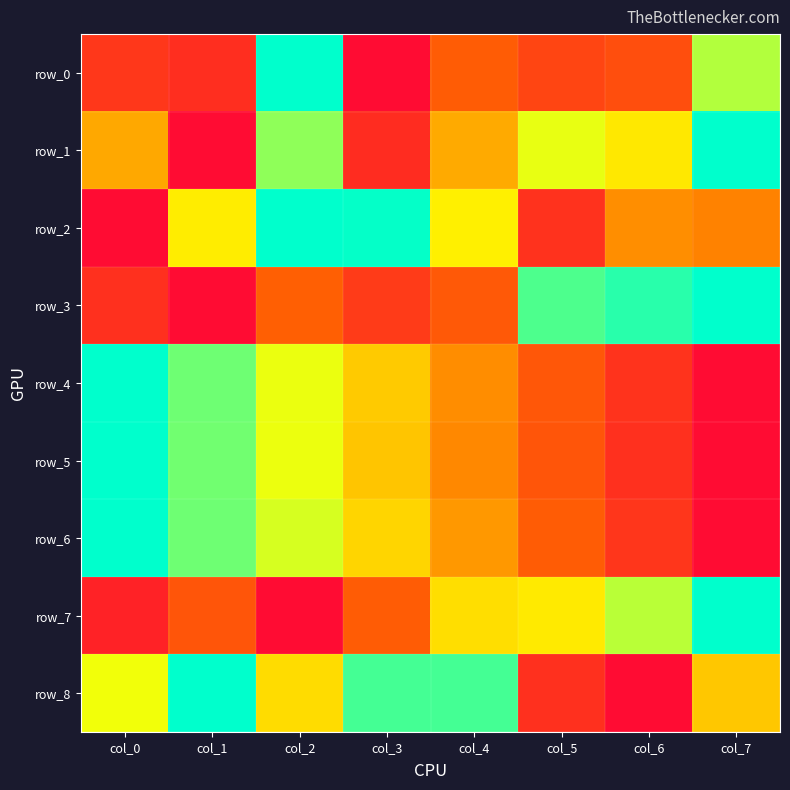

Reading left to right, list all the values displayed in this chart.

row_0: col_0=0.2	col_1=0.1	col_2=1.0	col_3=0.0	col_4=0.3	col_5=0.2	col_6=0.2	col_7=0.8
row_1: col_0=0.5	col_1=0.0	col_2=0.8	col_3=0.1	col_4=0.5	col_5=0.7	col_6=0.6	col_7=1.0
row_2: col_0=0.0	col_1=0.6	col_2=1.0	col_3=1.0	col_4=0.6	col_5=0.1	col_6=0.4	col_7=0.4
row_3: col_0=0.1	col_1=0.0	col_2=0.3	col_3=0.2	col_4=0.3	col_5=0.9	col_6=0.9	col_7=1.0
row_4: col_0=1.0	col_1=0.9	col_2=0.7	col_3=0.6	col_4=0.4	col_5=0.3	col_6=0.1	col_7=0.0
row_5: col_0=1.0	col_1=0.8	col_2=0.7	col_3=0.5	col_4=0.4	col_5=0.3	col_6=0.1	col_7=0.0
row_6: col_0=1.0	col_1=0.9	col_2=0.7	col_3=0.6	col_4=0.4	col_5=0.3	col_6=0.2	col_7=0.0
row_7: col_0=0.1	col_1=0.3	col_2=0.0	col_3=0.3	col_4=0.6	col_5=0.6	col_6=0.8	col_7=1.0
row_8: col_0=0.7	col_1=1.0	col_2=0.6	col_3=0.9	col_4=0.9	col_5=0.1	col_6=0.0	col_7=0.5